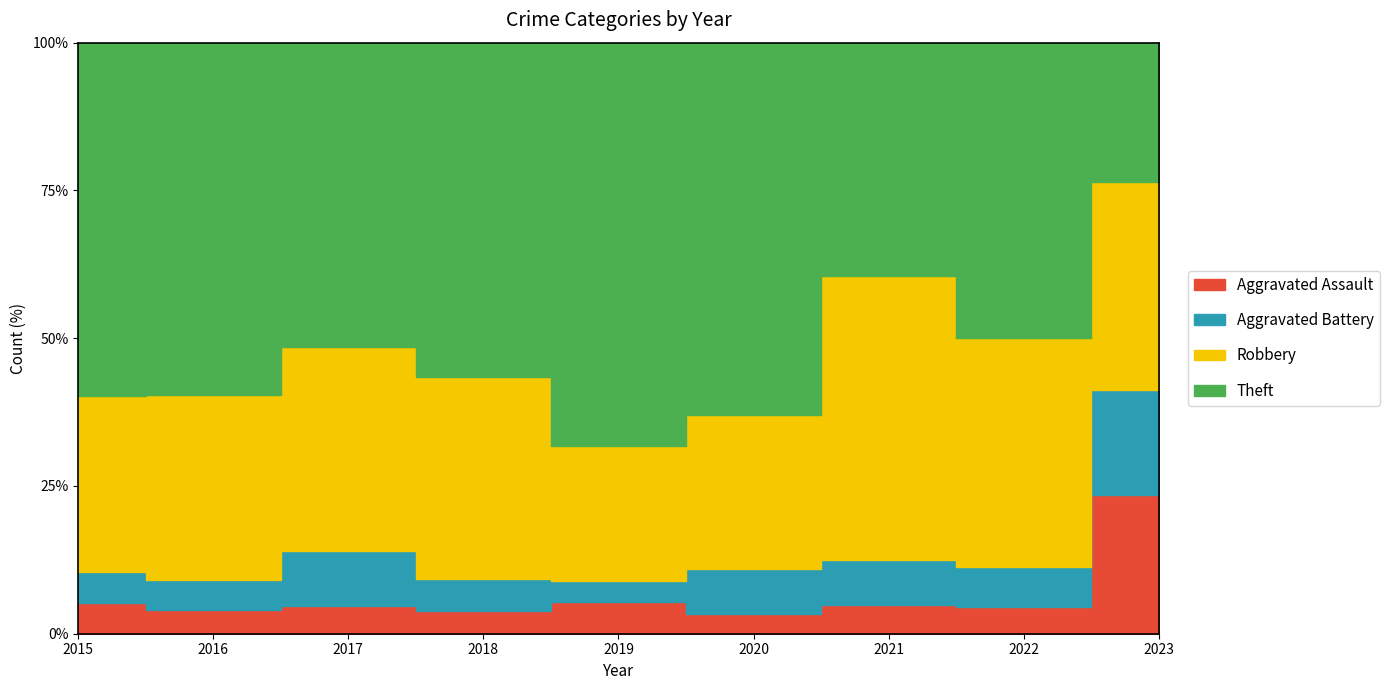

True or false: Robbery and Aggravated Battery cross at least once.

False